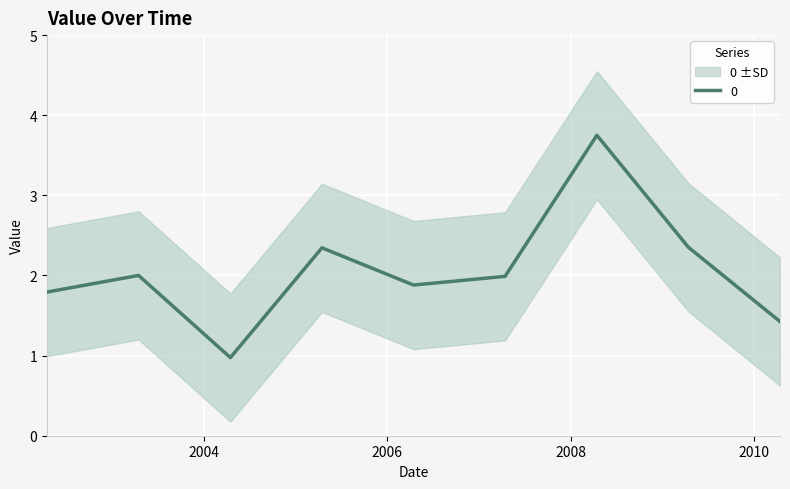

True or false: there are more than 0 points higher than both neighbors.

True